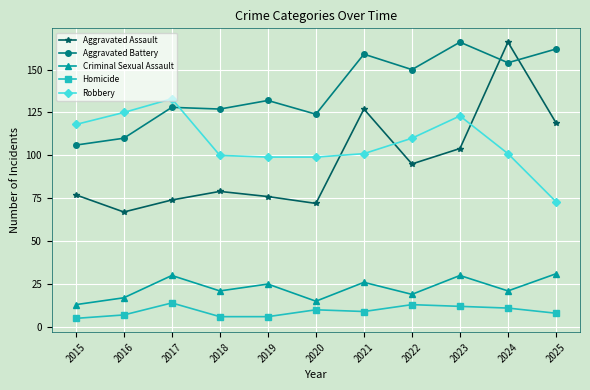

Which series has the largest total across all categories?

Aggravated Battery